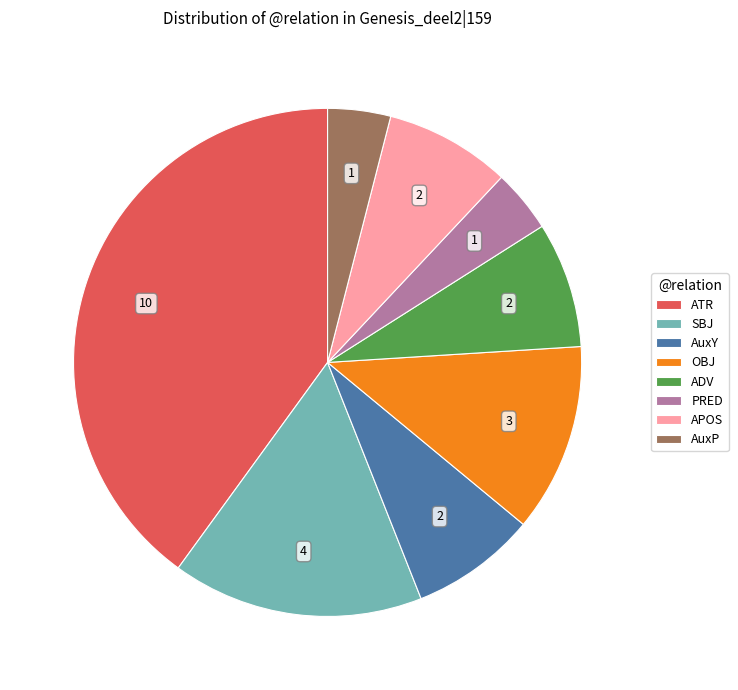

Between OBJ and AuxP, which is larger?

OBJ